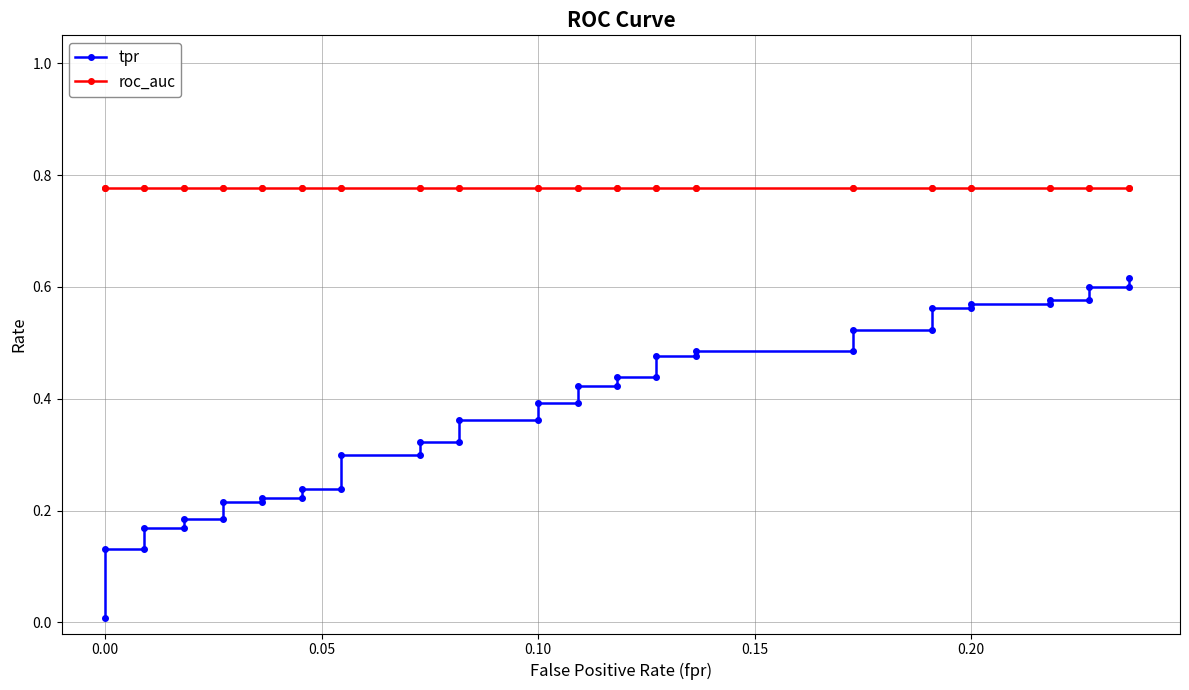

How many distinct data groups are displayed?

2